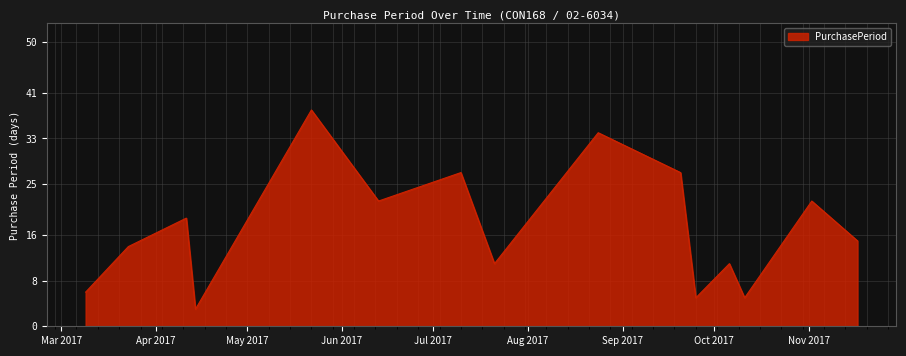

What is the greatest value displayed?

38